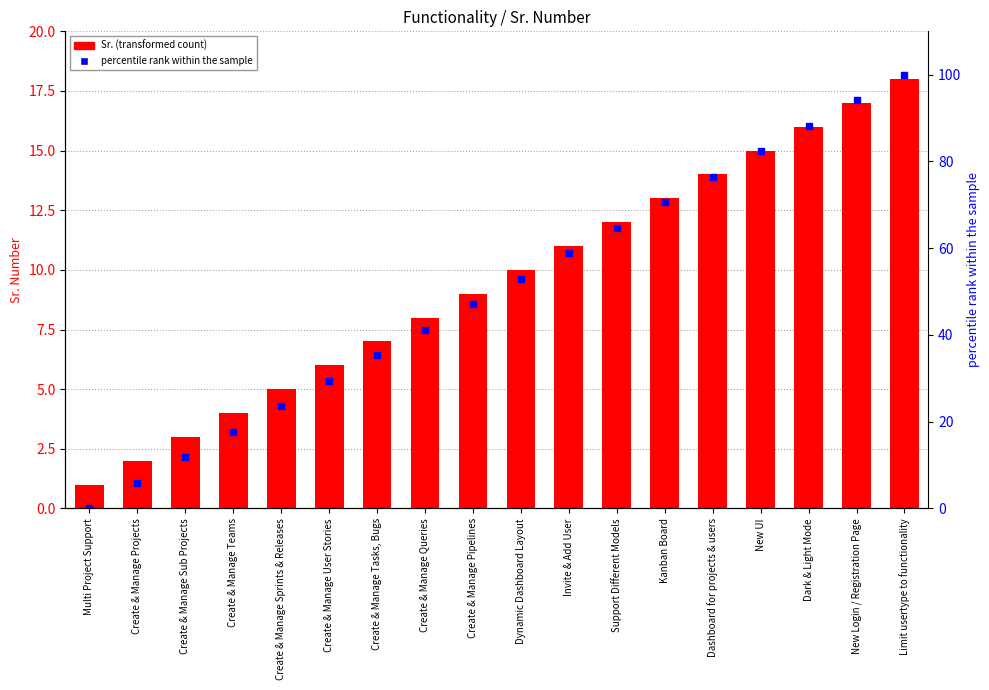

What is the difference between the Sr. values at Create & Manage Teams and Multi Project Support?

3.0